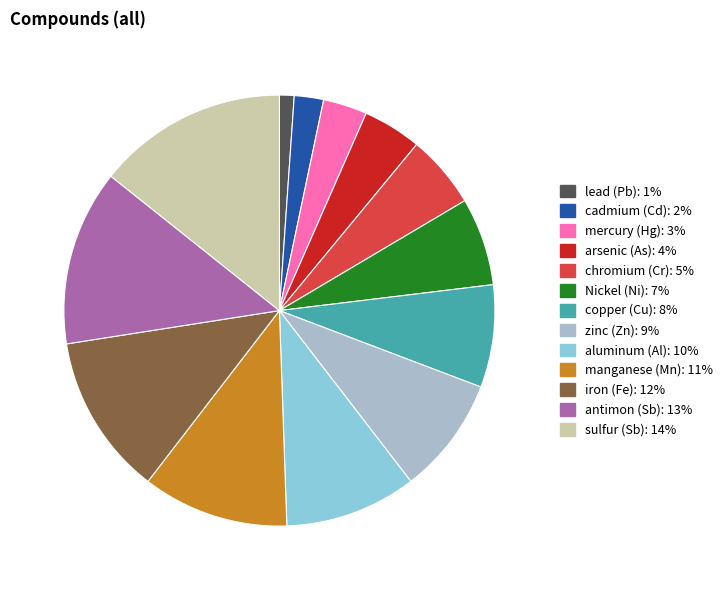

Is there any slice that represents more than half of the pie?

No